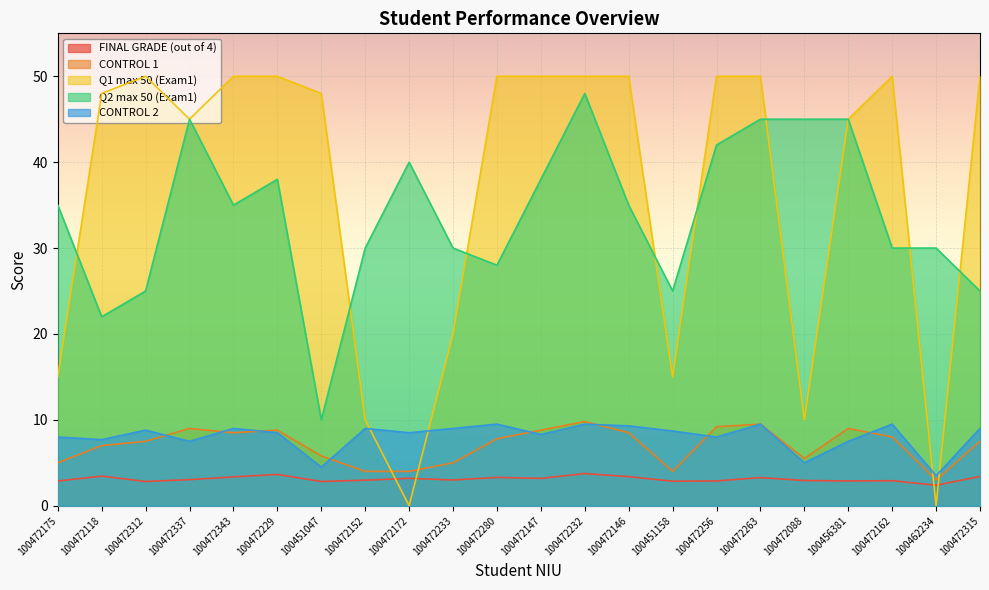

What is the approximate value of Q1 max 50 (Exam1) at 100456381?

45.0